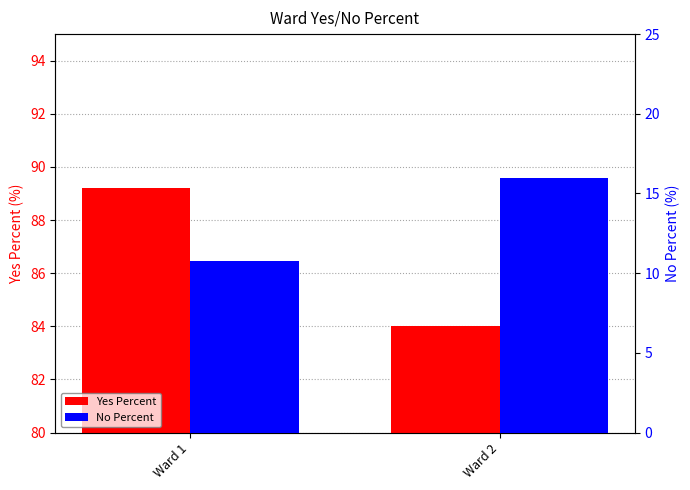

Which has a higher value, Ward 1 or Ward 2?

Ward 1